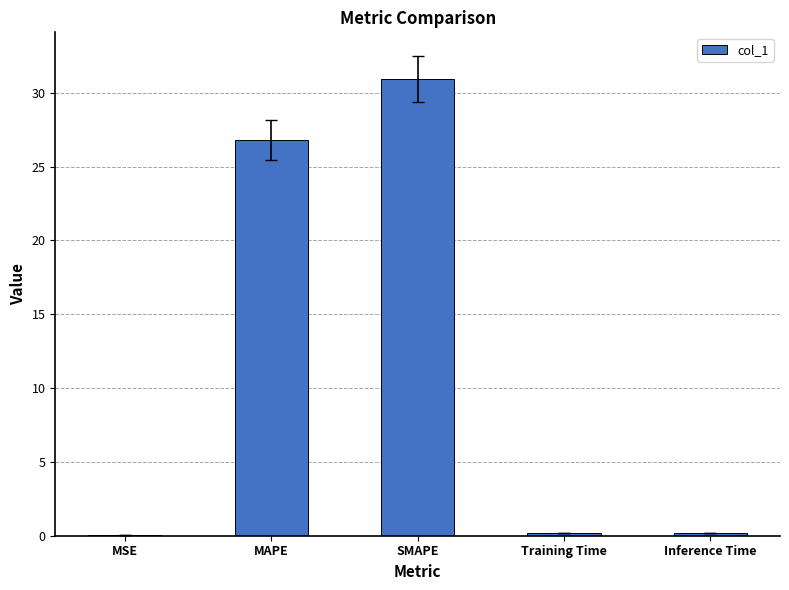

True or false: the data shows 18.5 at SMAPE.

False